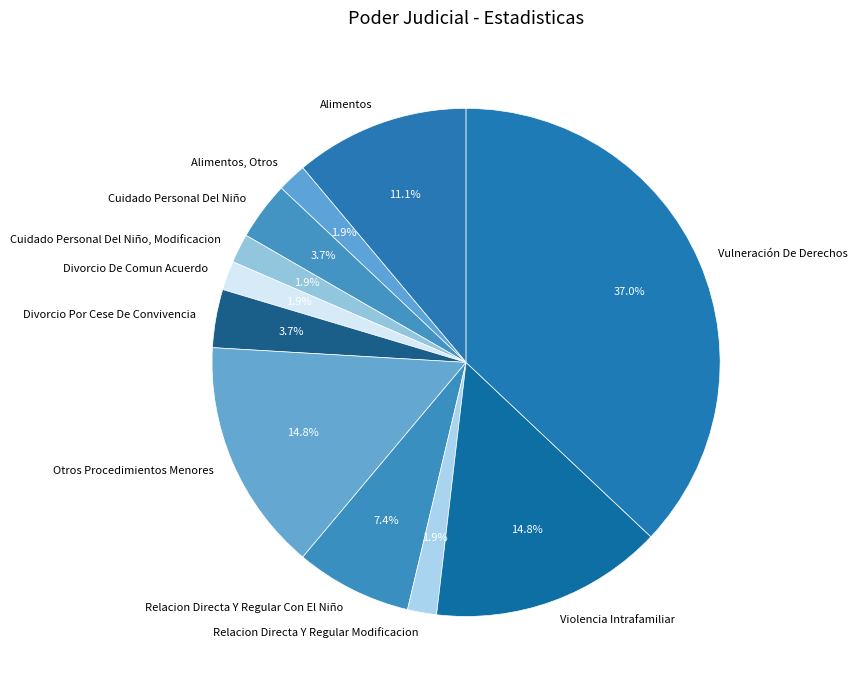

Which has a higher value, Otros Procedimientos Menores or Alimentos?

Otros Procedimientos Menores